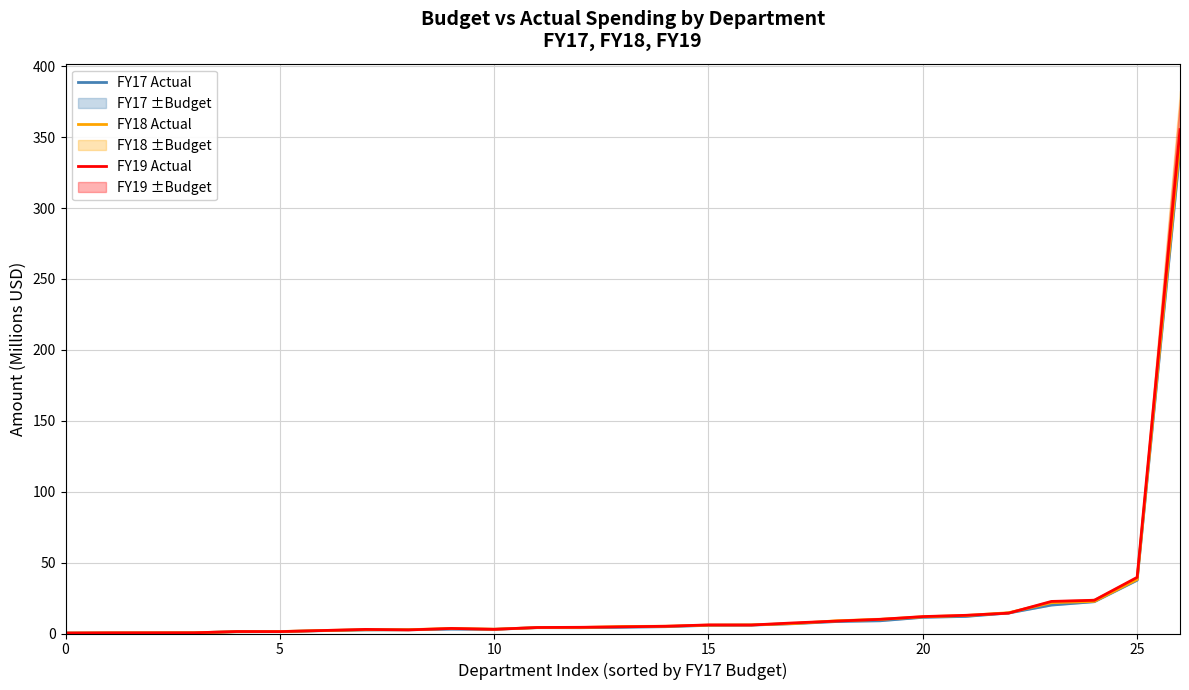

Count the number of data series in this chart.

3